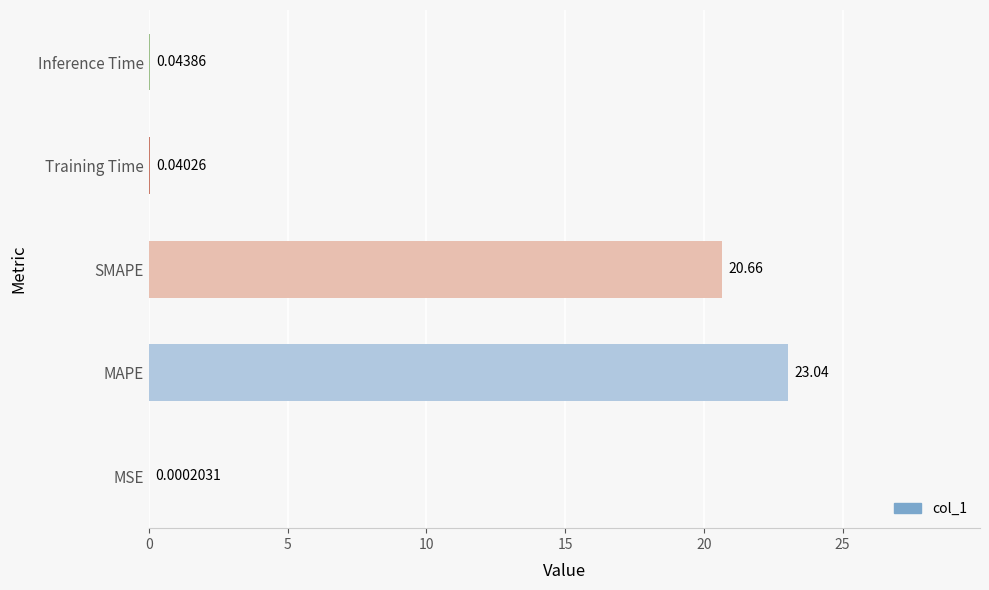

Where is the data nearest to the value 11?

SMAPE